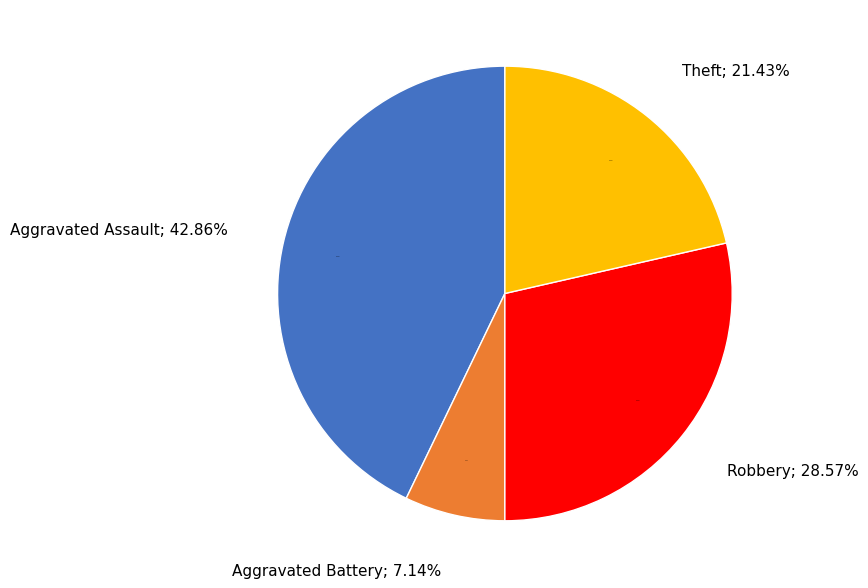

The Theft slice represents 14% of the pie. True or false?

False